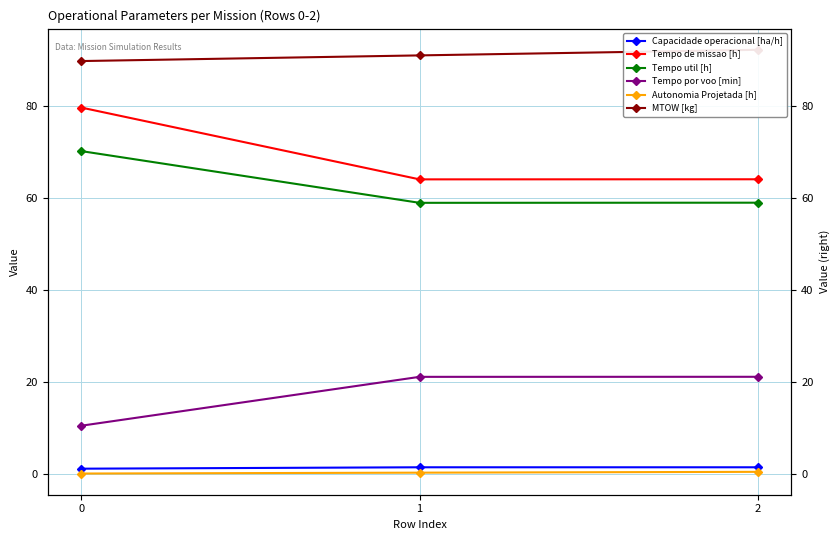

The Tempo util [h] series shows 59.0 at 1. True or false?

True